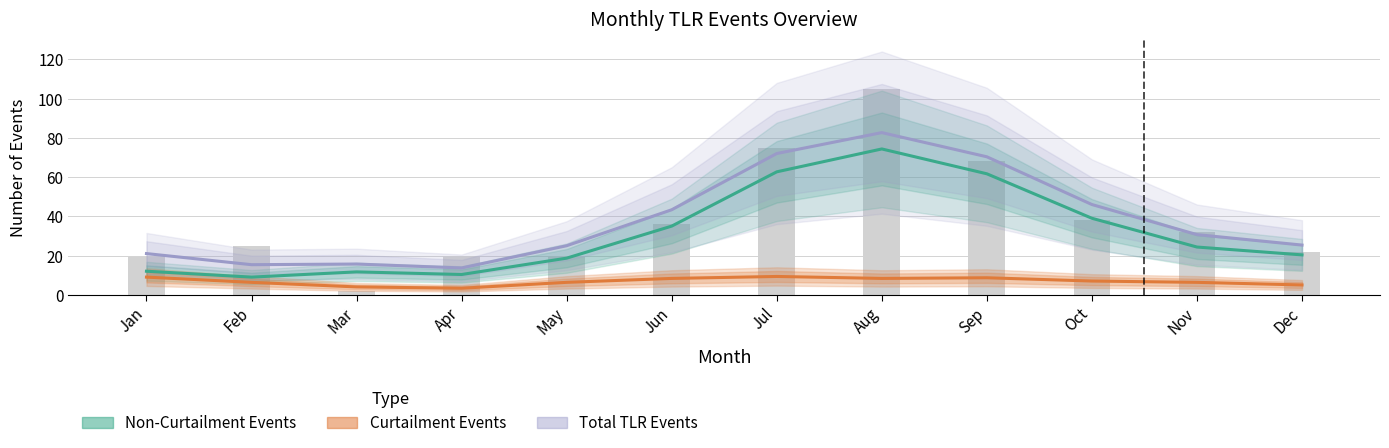

What is the difference between the Curtailment Events values at Jul and Nov?

3.0